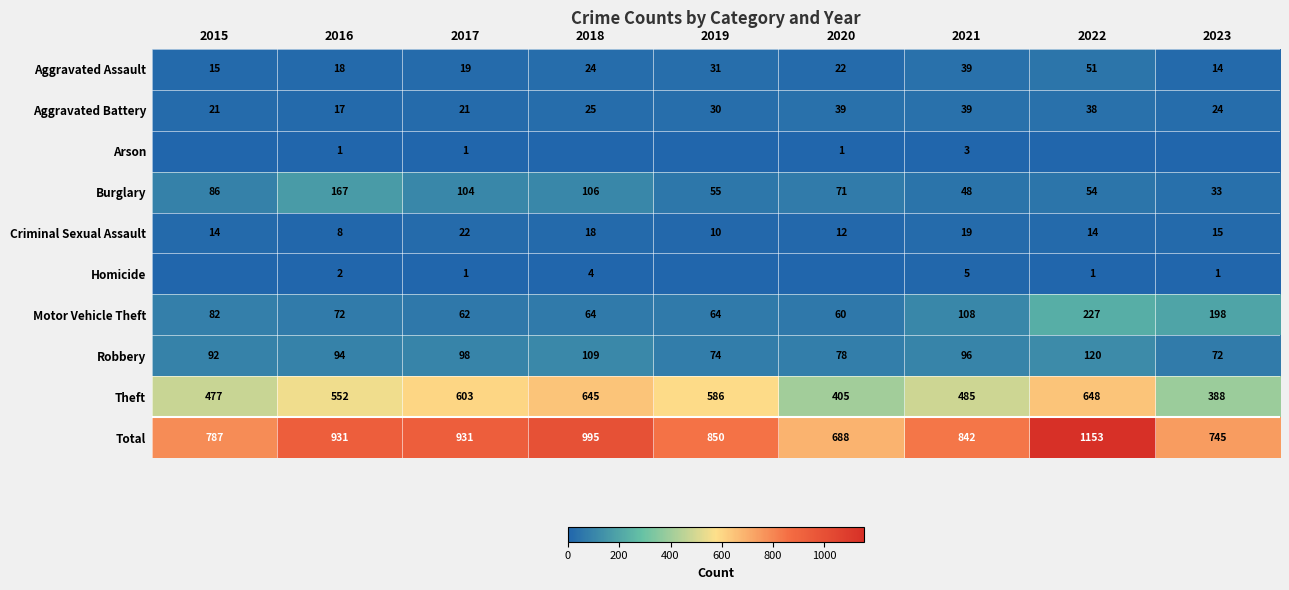

The value of Motor Vehicle Theft at 2018 is 86. True or false?

False